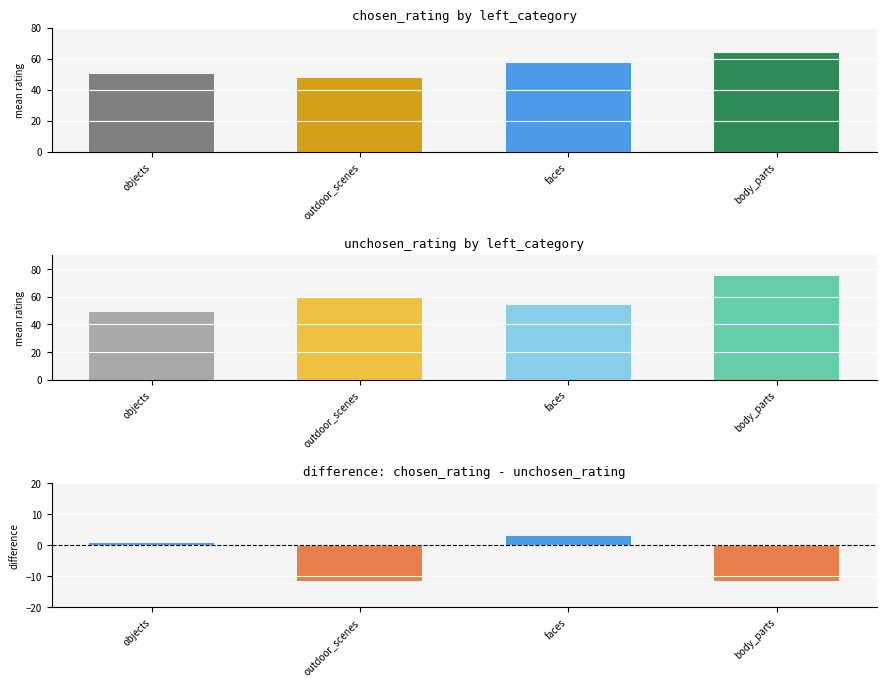

How many values in the unchosen_rating series are below 59?

2